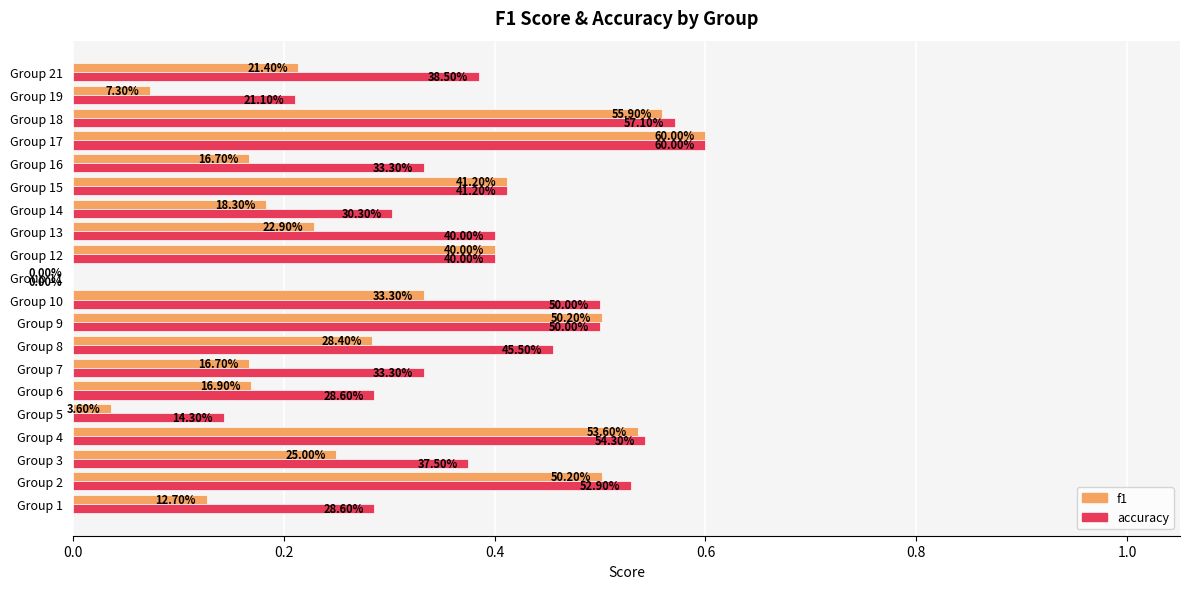

What is the label of the 9th bar from the right?

11